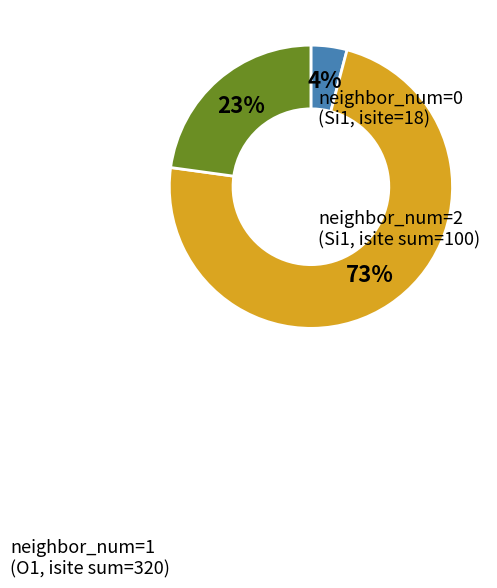

Does any single category account for the majority?

Yes